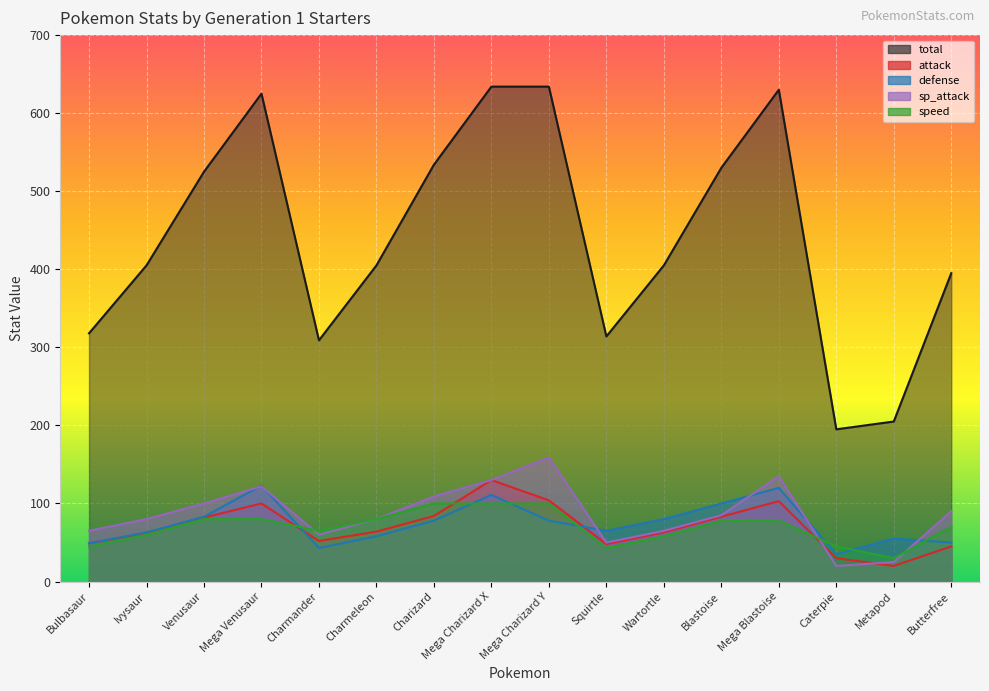

Reading right to left, transcribe all the data shown in this chart.

total: Butterfree=395	Metapod=205	Caterpie=195	Mega Blastoise=630	Blastoise=530	Wartortle=405	Squirtle=314	Mega Charizard Y=634	Mega Charizard X=634	Charizard=534	Charmeleon=405	Charmander=309	Mega Venusaur=625	Venusaur=525	Ivysaur=405	Bulbasaur=318
attack: Butterfree=45	Metapod=20	Caterpie=30	Mega Blastoise=103	Blastoise=83	Wartortle=63	Squirtle=48	Mega Charizard Y=104	Mega Charizard X=130	Charizard=84	Charmeleon=64	Charmander=52	Mega Venusaur=100	Venusaur=82	Ivysaur=62	Bulbasaur=49
defense: Butterfree=50	Metapod=55	Caterpie=35	Mega Blastoise=120	Blastoise=100	Wartortle=80	Squirtle=65	Mega Charizard Y=78	Mega Charizard X=111	Charizard=78	Charmeleon=58	Charmander=43	Mega Venusaur=123	Venusaur=83	Ivysaur=63	Bulbasaur=49
sp_attack: Butterfree=90	Metapod=25	Caterpie=20	Mega Blastoise=135	Blastoise=85	Wartortle=65	Squirtle=50	Mega Charizard Y=159	Mega Charizard X=130	Charizard=109	Charmeleon=80	Charmander=60	Mega Venusaur=122	Venusaur=100	Ivysaur=80	Bulbasaur=65
speed: Butterfree=70	Metapod=30	Caterpie=45	Mega Blastoise=78	Blastoise=78	Wartortle=58	Squirtle=43	Mega Charizard Y=100	Mega Charizard X=100	Charizard=100	Charmeleon=80	Charmander=65	Mega Venusaur=80	Venusaur=80	Ivysaur=60	Bulbasaur=45